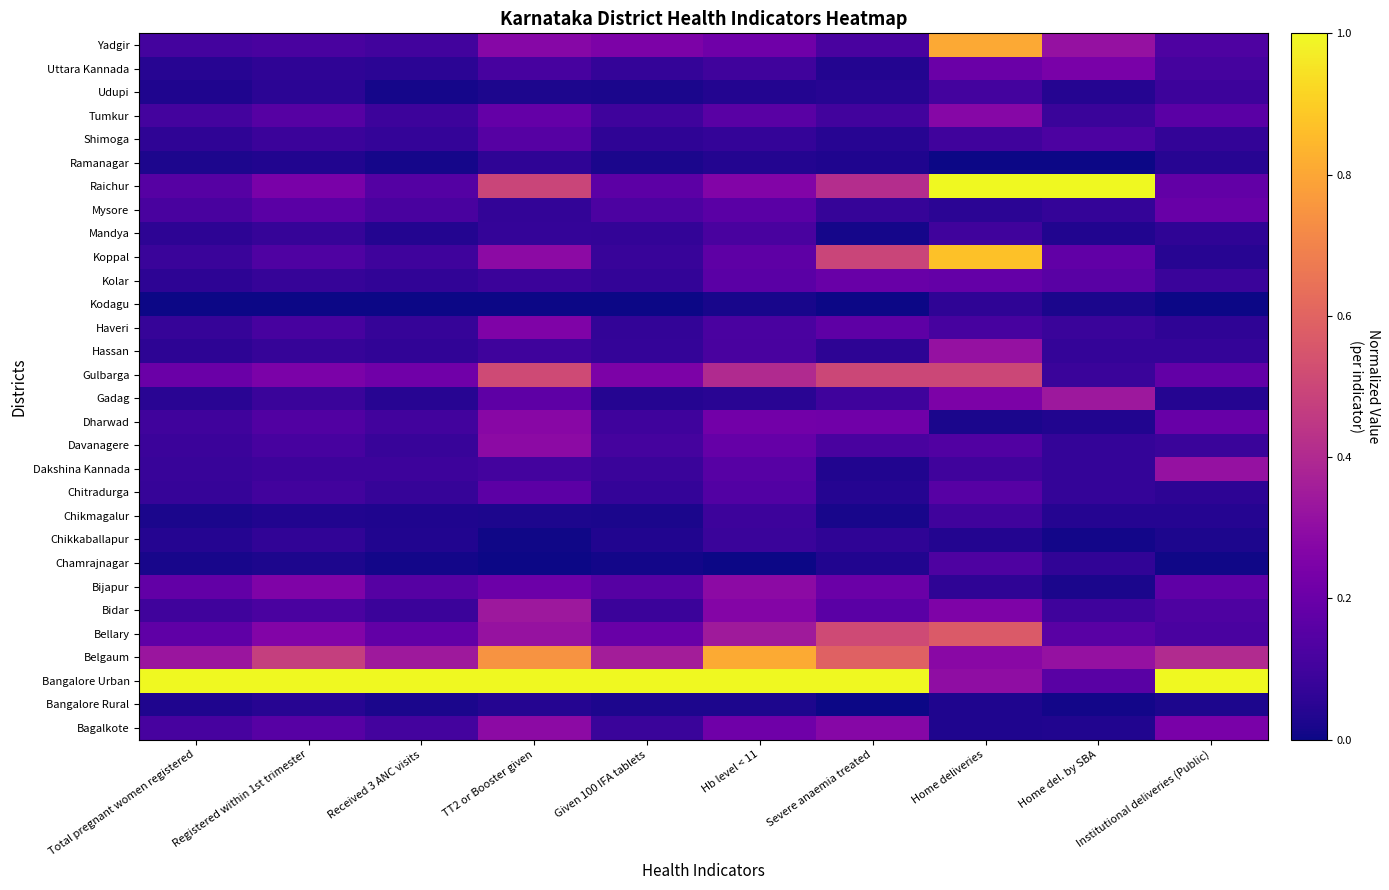

What is the total value across all series at Home deliveries?

7.2